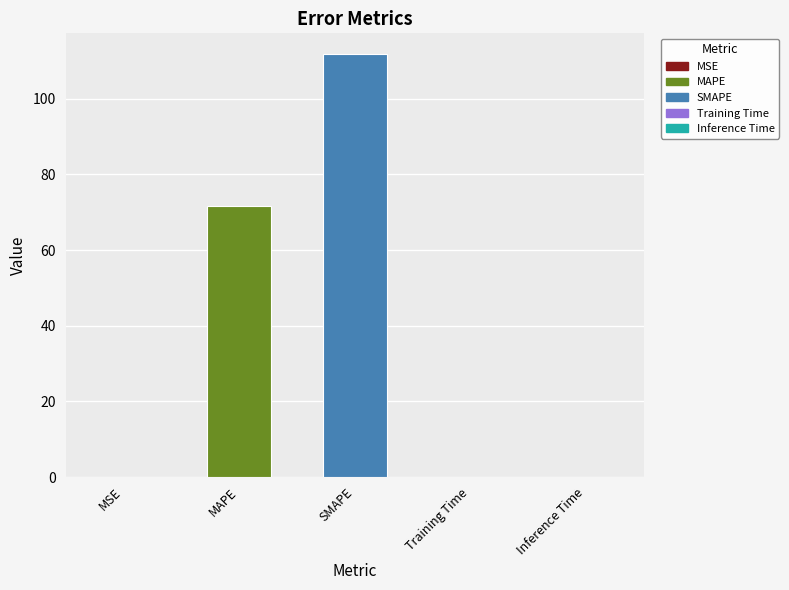

What is the sum of all values?

183.7